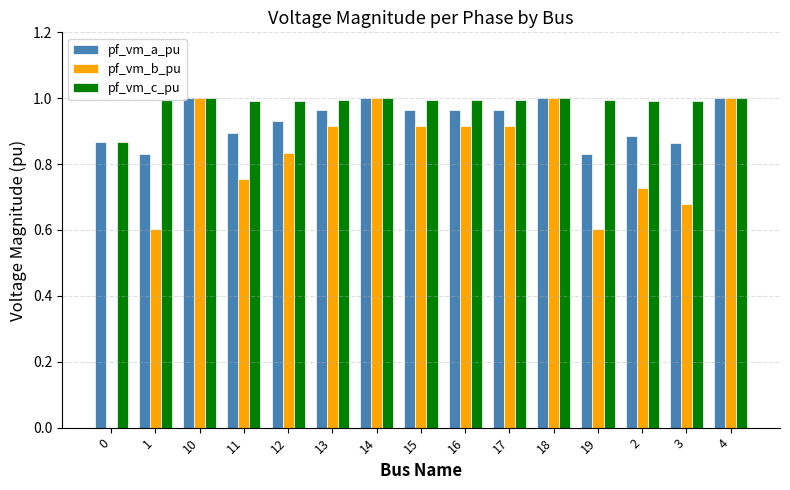

What is the sum of the pf_vm_b_pu values at 16 and 12?

1.8